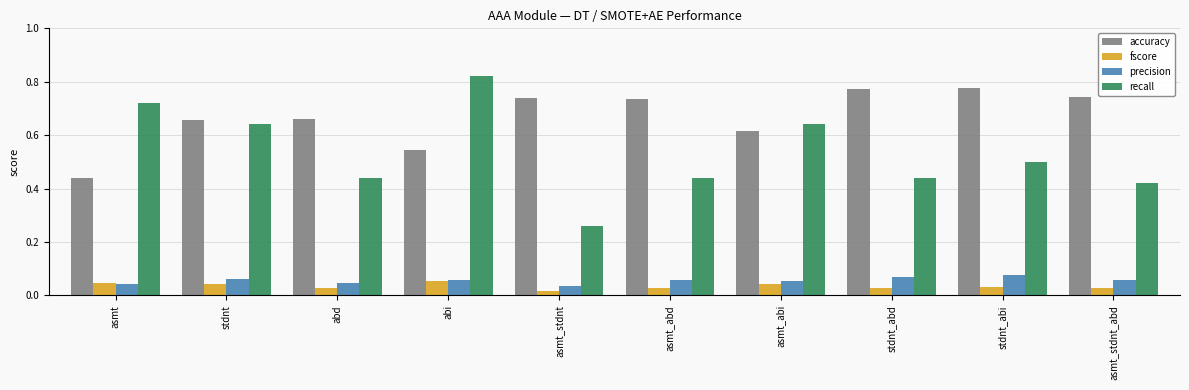

How many categories are shown in the chart?

10